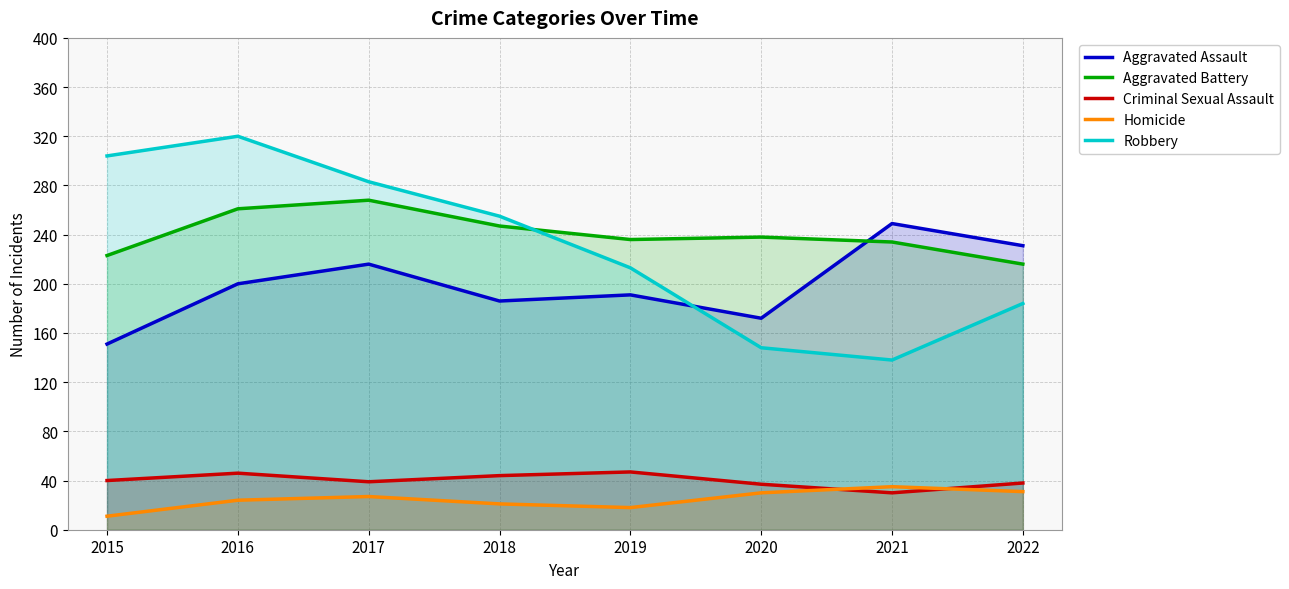

Reading left to right, what are all the values shown in this chart?

Aggravated Assault: 151	200	216	186	191	172	249	231
Aggravated Battery: 223	261	268	247	236	238	234	216
Criminal Sexual Assault: 40	46	39	44	47	37	30	38
Homicide: 11	24	27	21	18	30	35	31
Robbery: 304	320	283	255	213	148	138	184